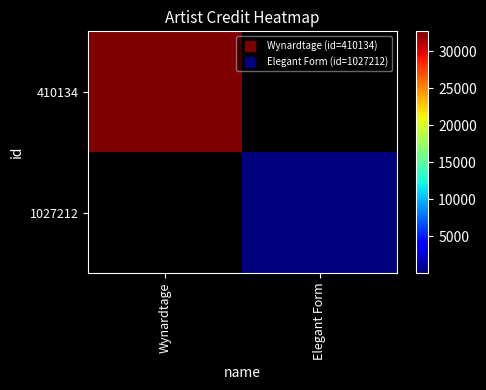

How many distinct data groups are displayed?

2